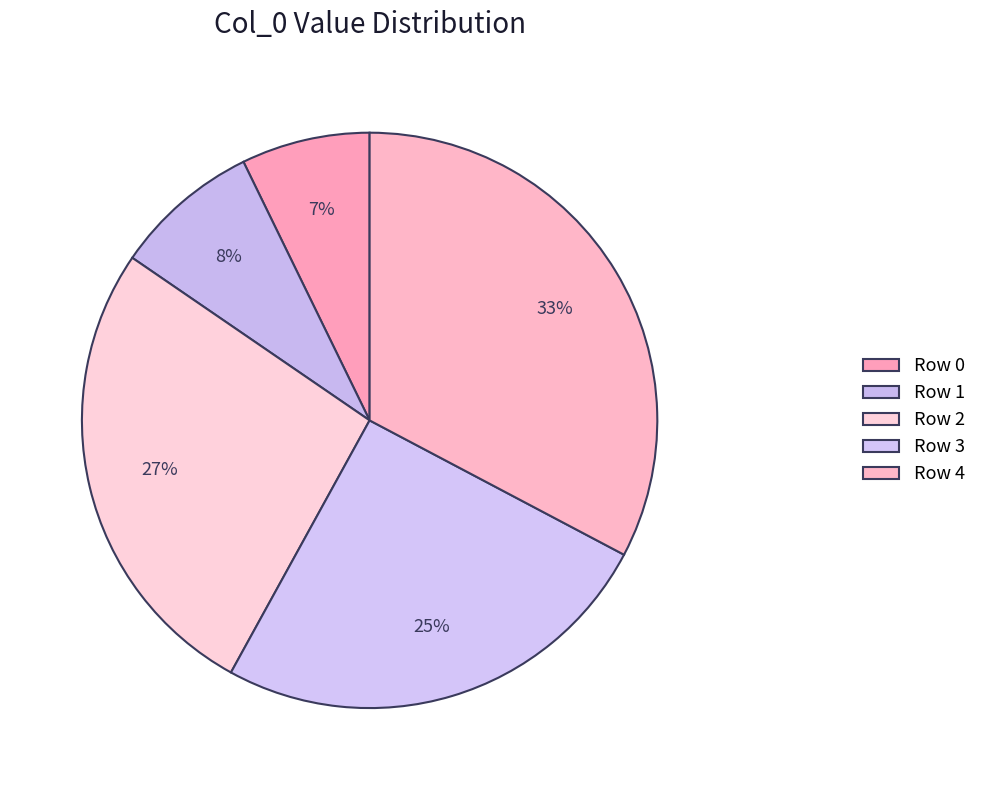

How many slices are in this pie chart?

5